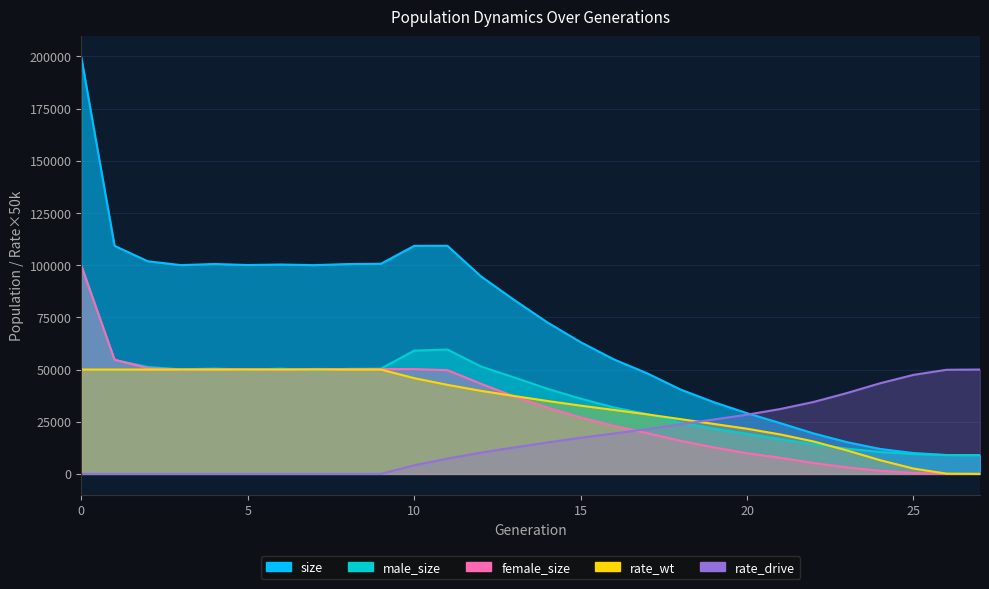

What is the difference between the size values at 25 and 18?

30440.0